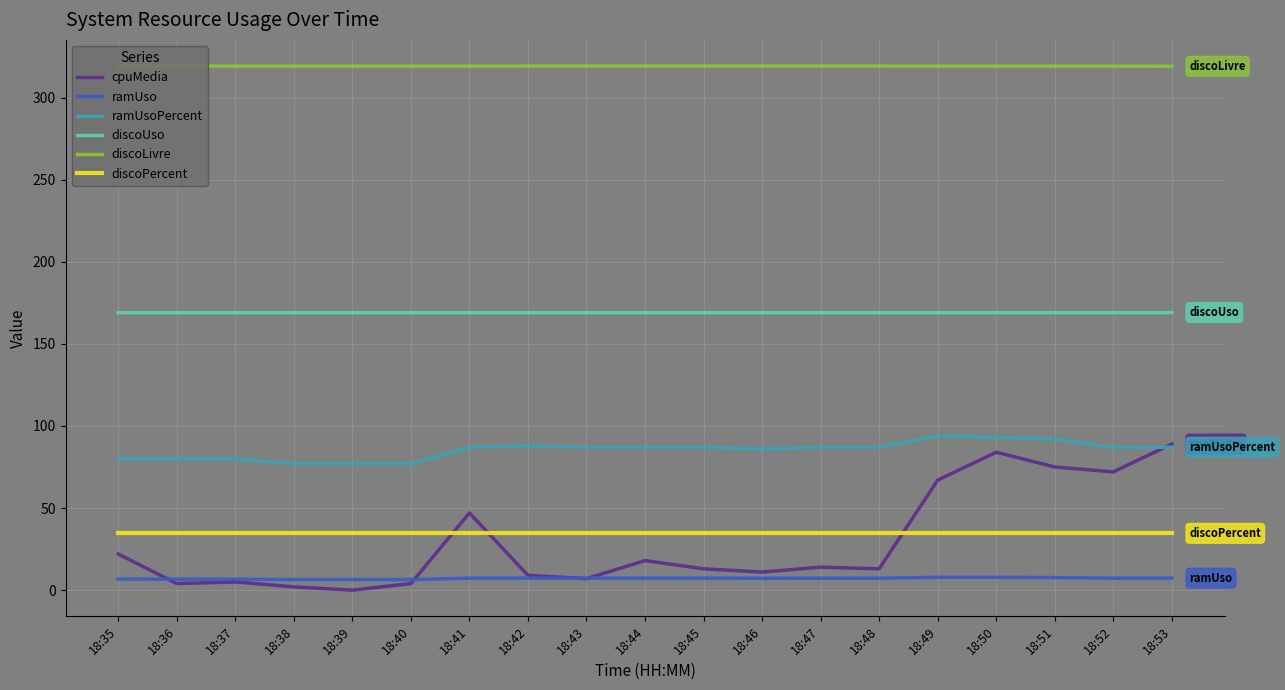

Which series has the largest total across all categories?

discoLivre